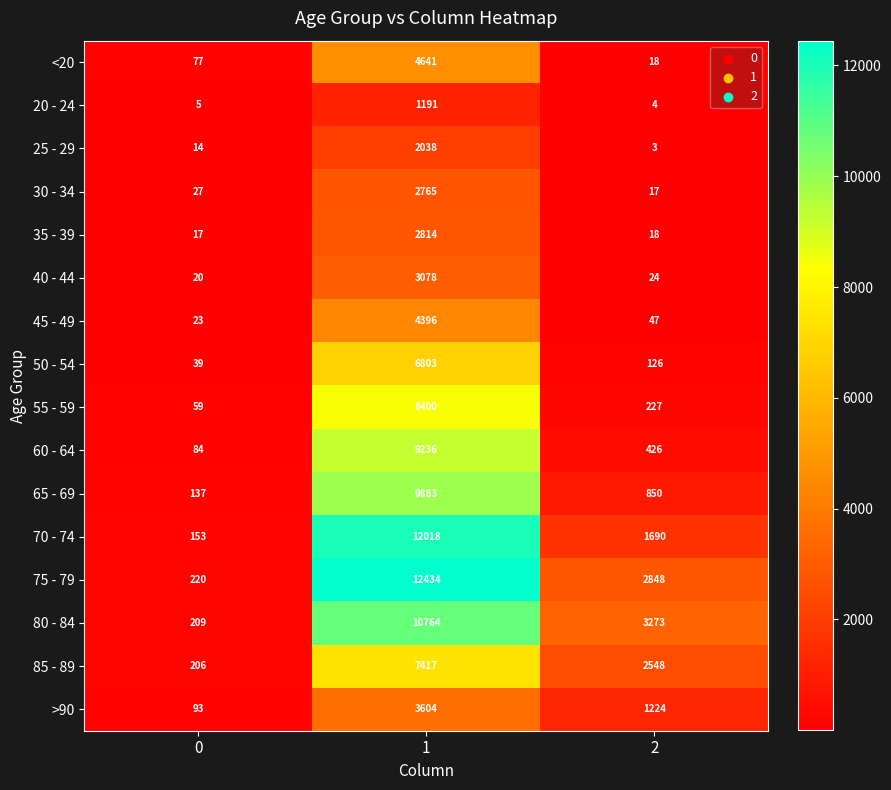

How many values in the 65 - 69 series are below 850?

1